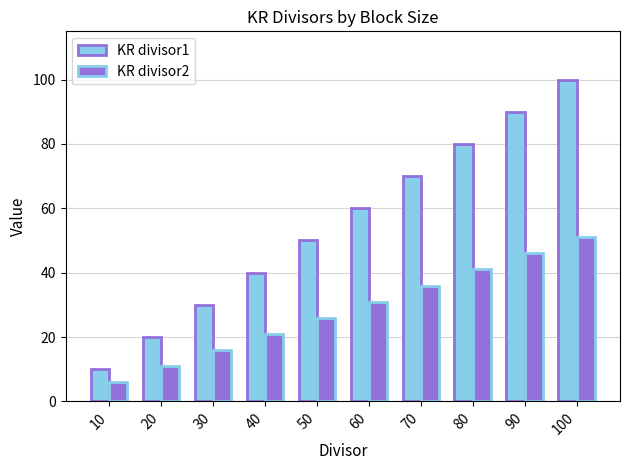

At which category is the sum across all series the highest?

100